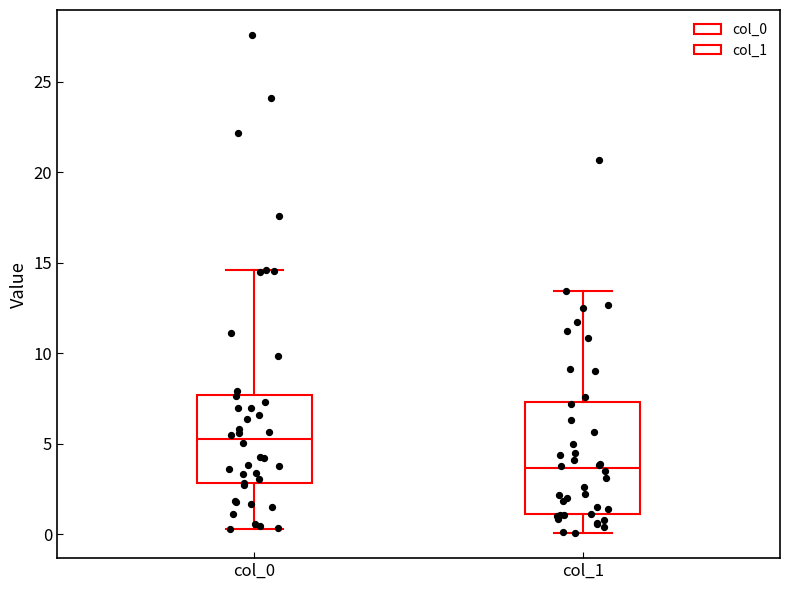

Which box has the lowest median line?

col_1